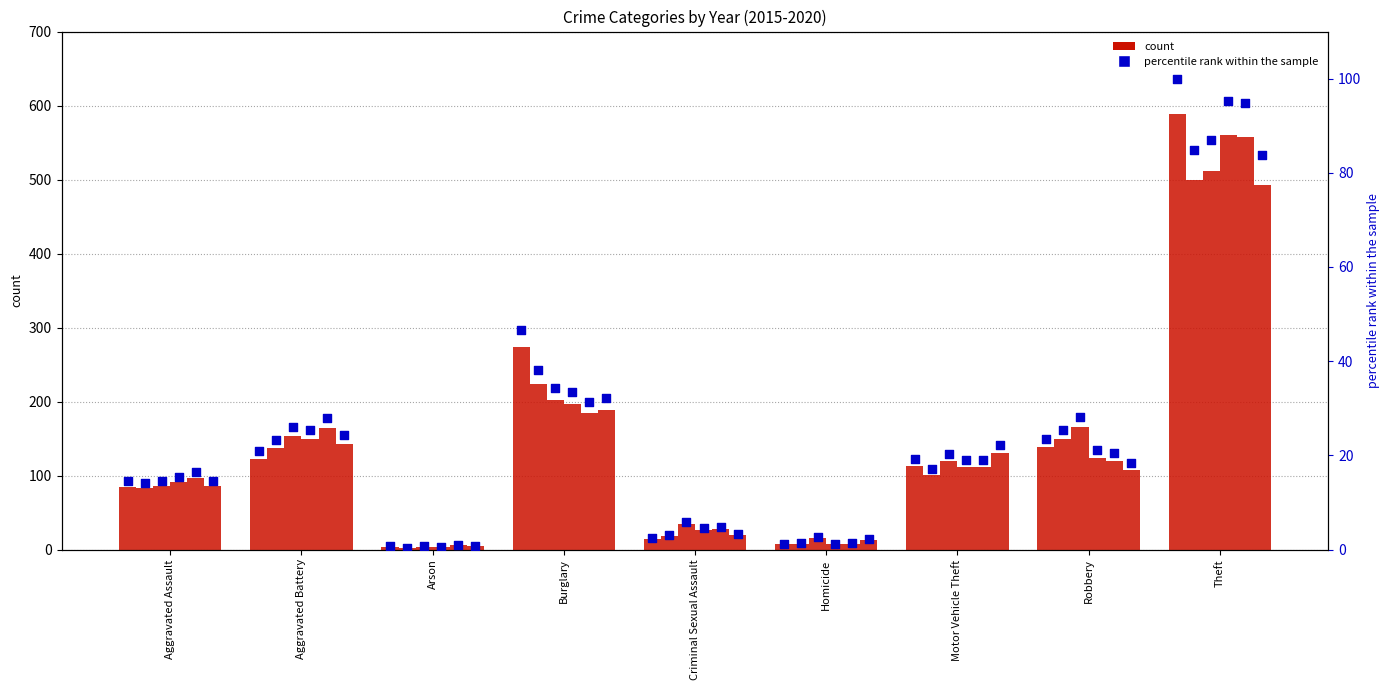

Approximately how many times larger is the value at Aggravated Battery compared to Homicide?

17.6